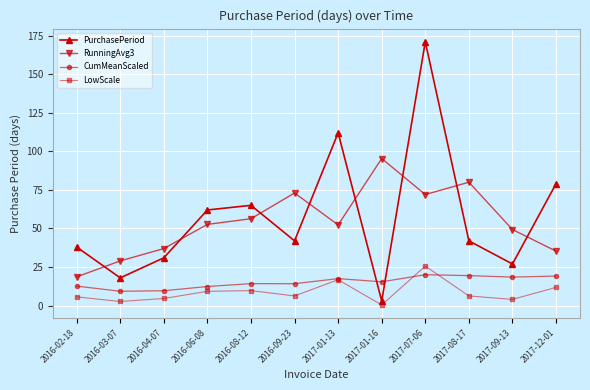

How many series are shown in this chart?

4